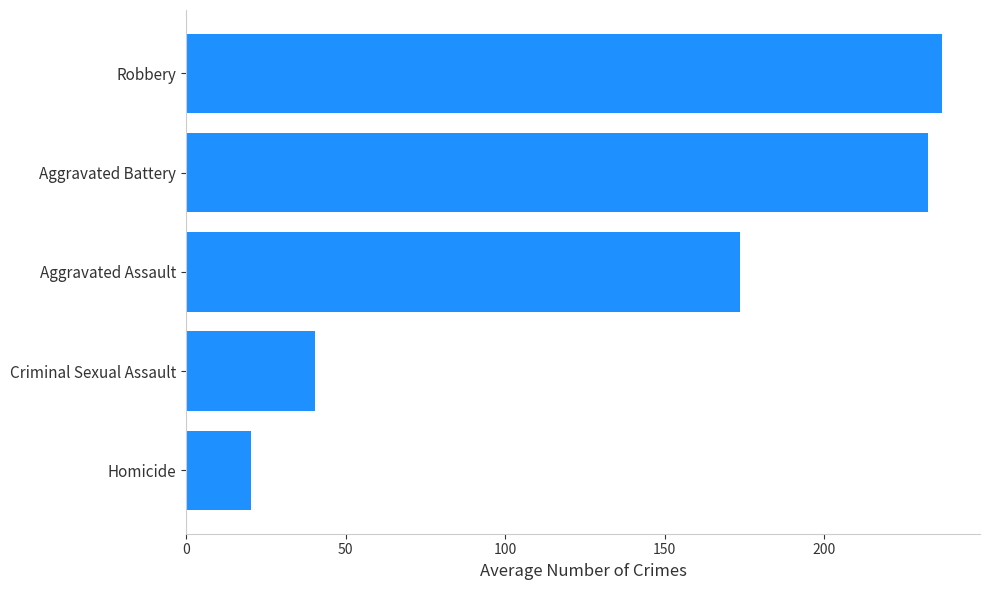

How many data points are less than 173?

2